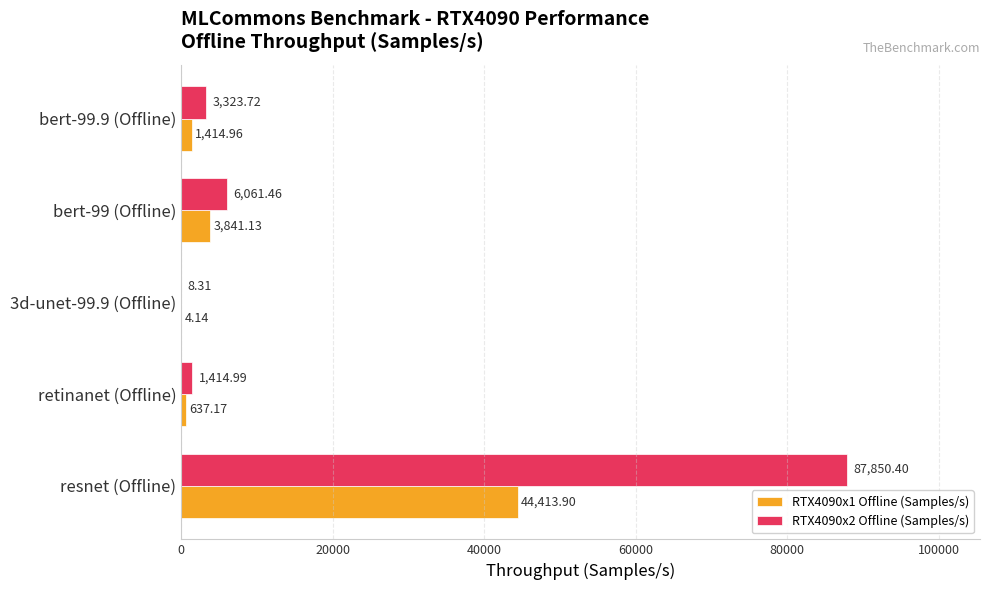

Which series changed the most between retinanet (Offline) and bert-99 (Offline)?

RTX4090x2 Offline (Samples/s)